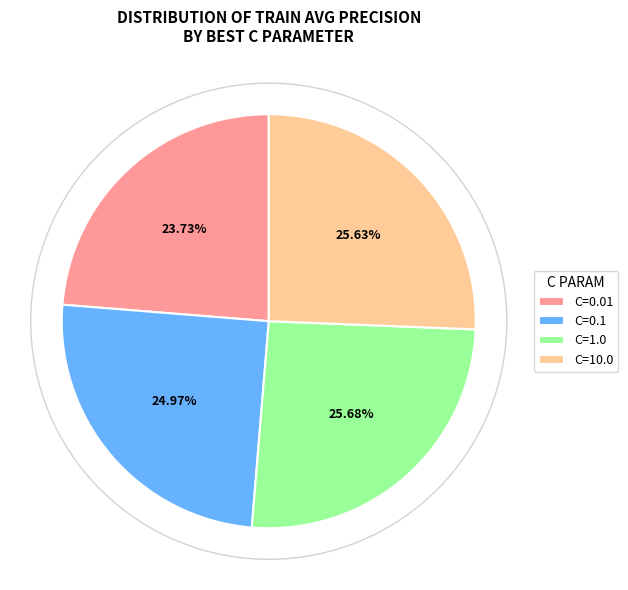

What percentage is the C=0.1 slice, to the nearest percent?

25%